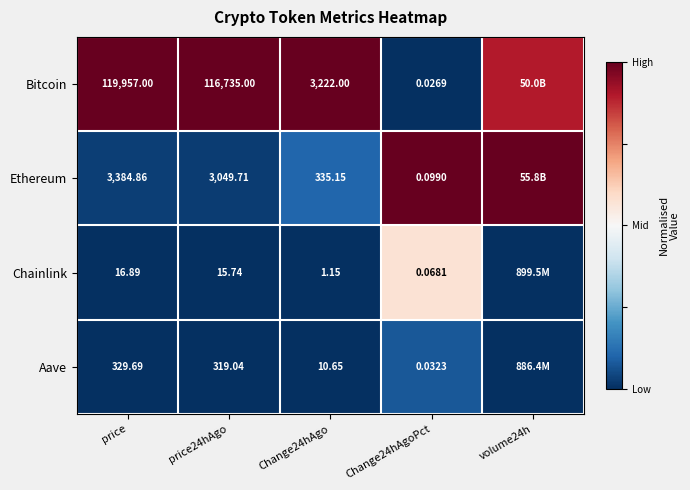

Between price24hAgo and Change24hAgo, which series saw the biggest shift?

Bitcoin